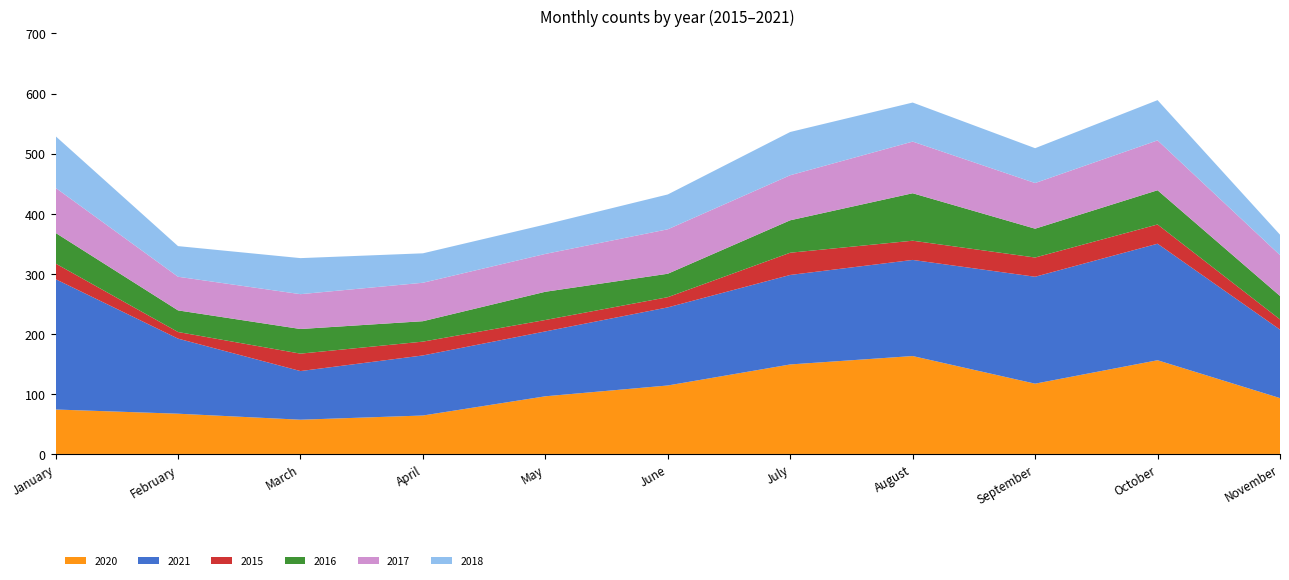

Reading right to left, transcribe all the data shown in this chart.

2020: November=93	October=156	September=117	August=163	July=149	June=114	May=96	April=64	March=57	February=67	January=74
2021: November=114	October=194	September=178	August=160	July=149	June=130	May=108	April=100	March=81	February=125	January=217
2015: November=17	October=32	September=32	August=32	July=37	June=17	May=19	April=23	March=29	February=11	January=26
2016: November=39	October=57	September=48	August=79	July=54	June=39	May=47	April=34	March=41	February=36	January=51
2017: November=68	October=83	September=76	August=86	July=75	June=74	May=63	April=64	March=58	February=56	January=75
2018: November=34	October=67	September=58	August=65	July=72	June=58	May=49	April=49	March=60	February=51	January=86